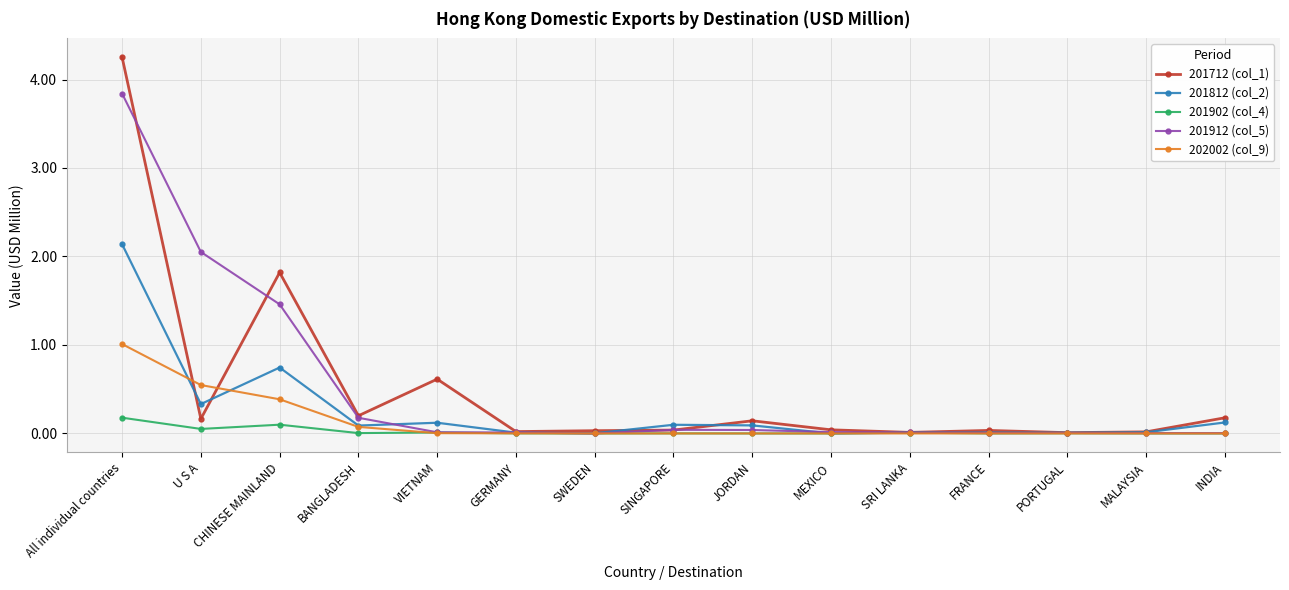

What is the label of the 11th point from the right?

VIETNAM